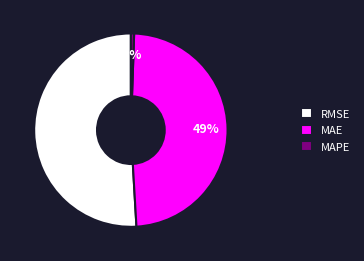

Which category has the smallest portion of the pie?

MAPE